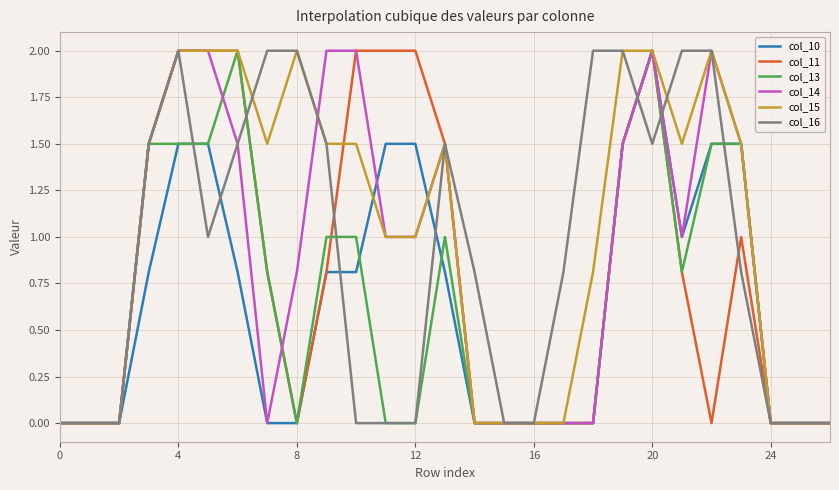

What are all the series names shown in the legend?

col_10, col_11, col_13, col_14, col_15, col_16